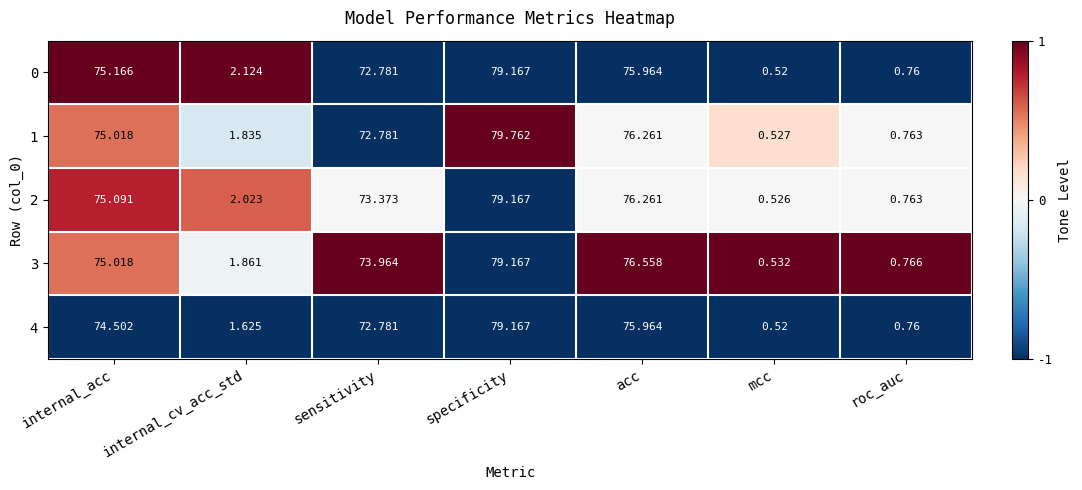

Where is 1 nearest to the value 40?

sensitivity